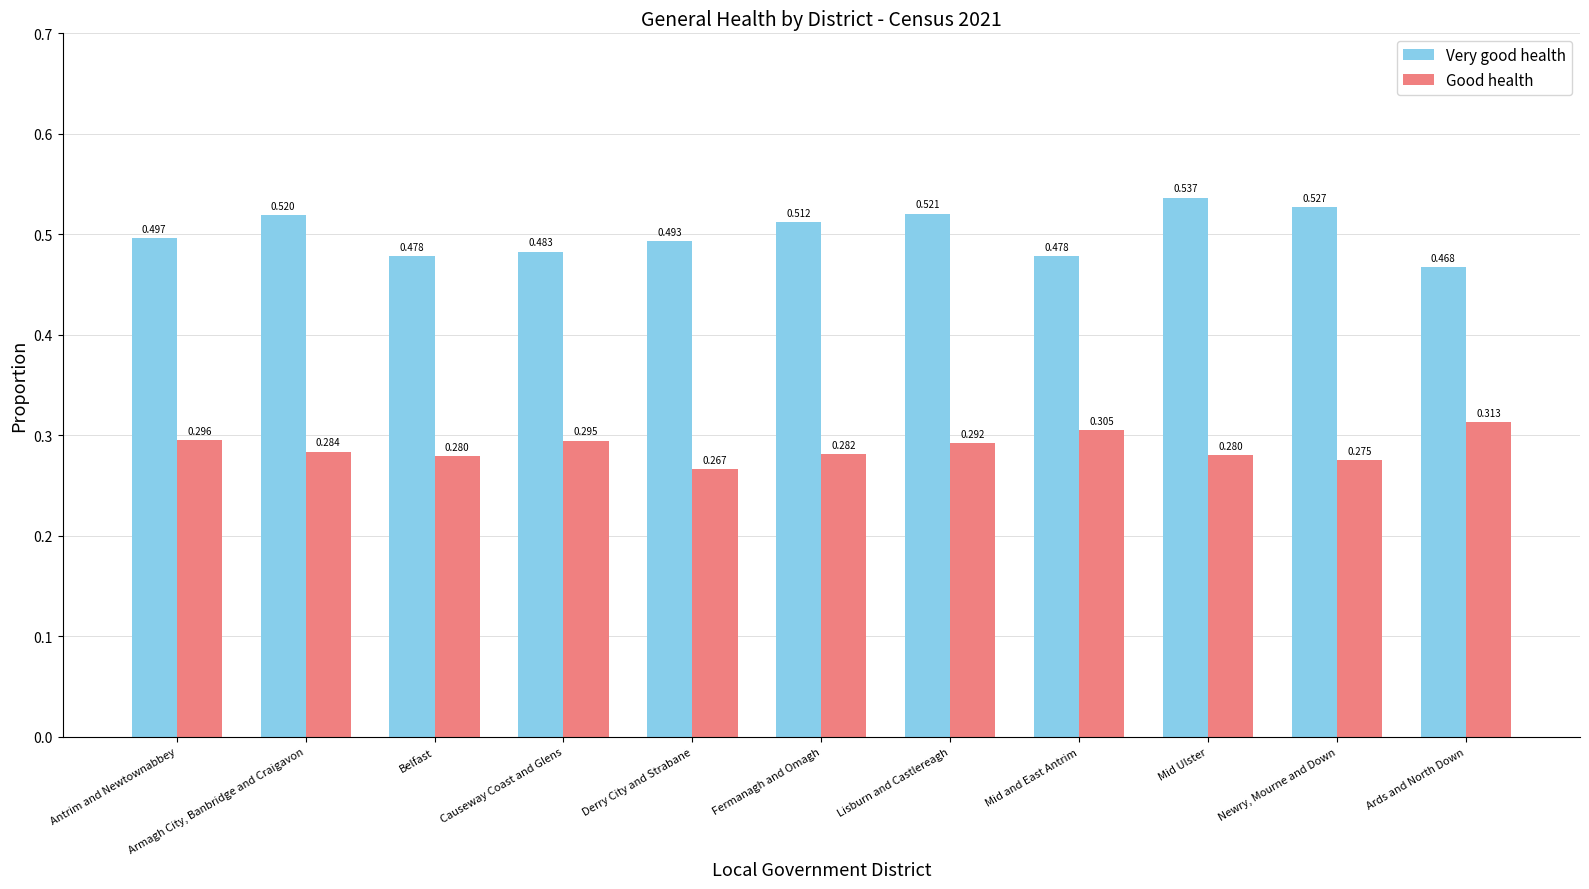

At how many categories does at least one series exceed 0?

11